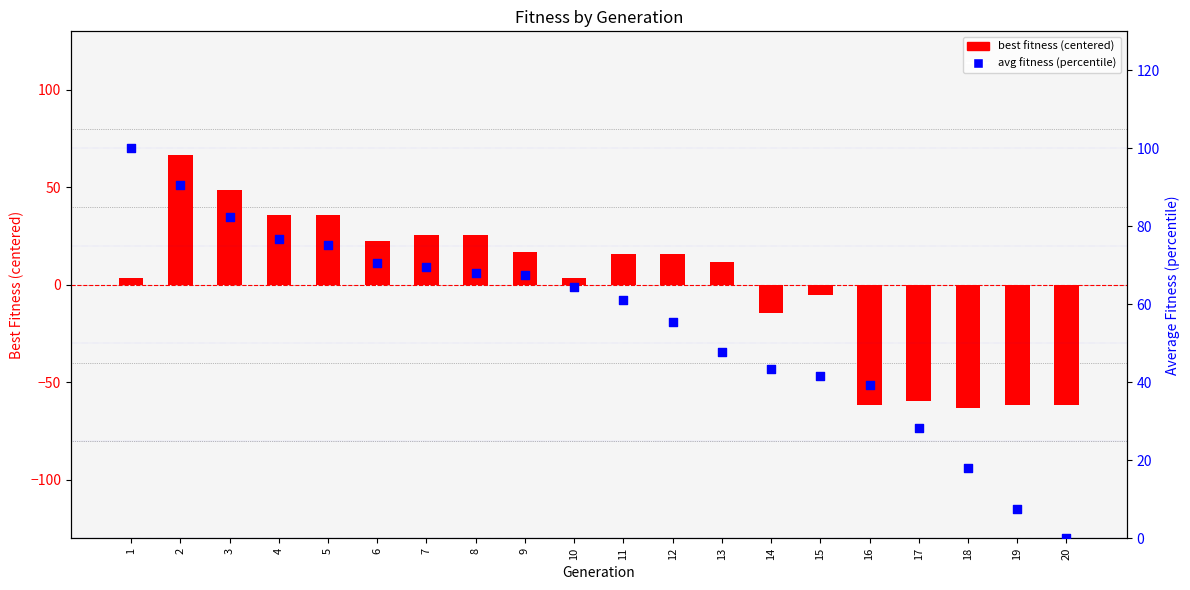

Which series has the widest spread of Y values?

melhor (centered)